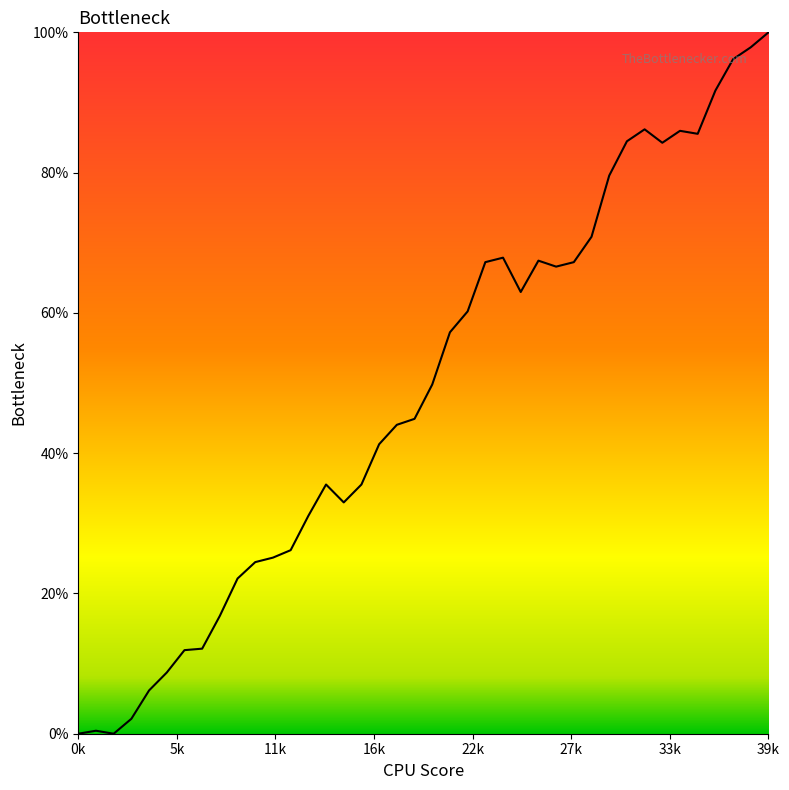

What is the sum of all values?

1950.6